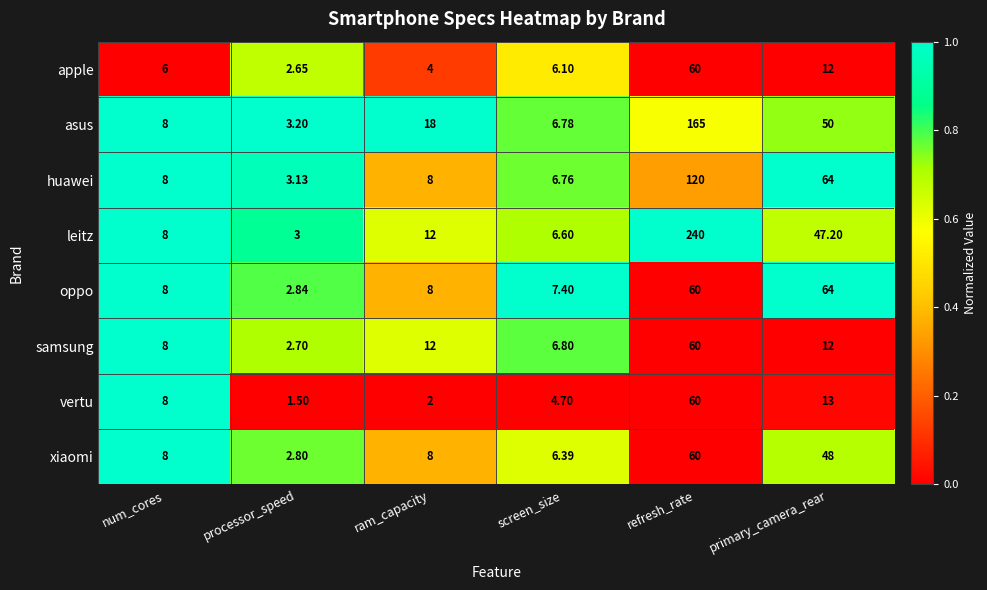

Where is apple nearest to the value 31?

primary_camera_rear